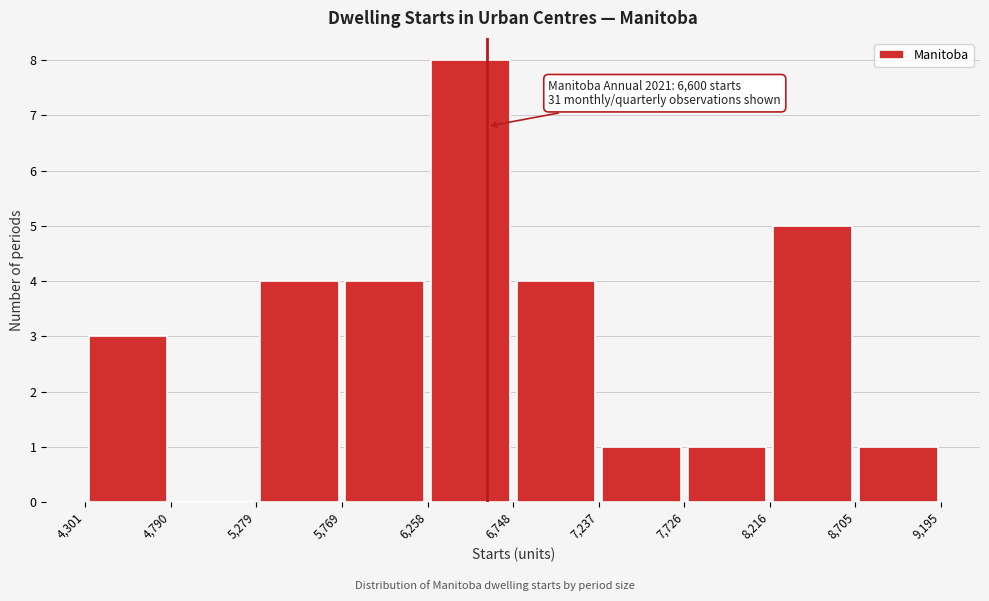

Which range on the x-axis has the tallest bar?

6,258 to 6,748